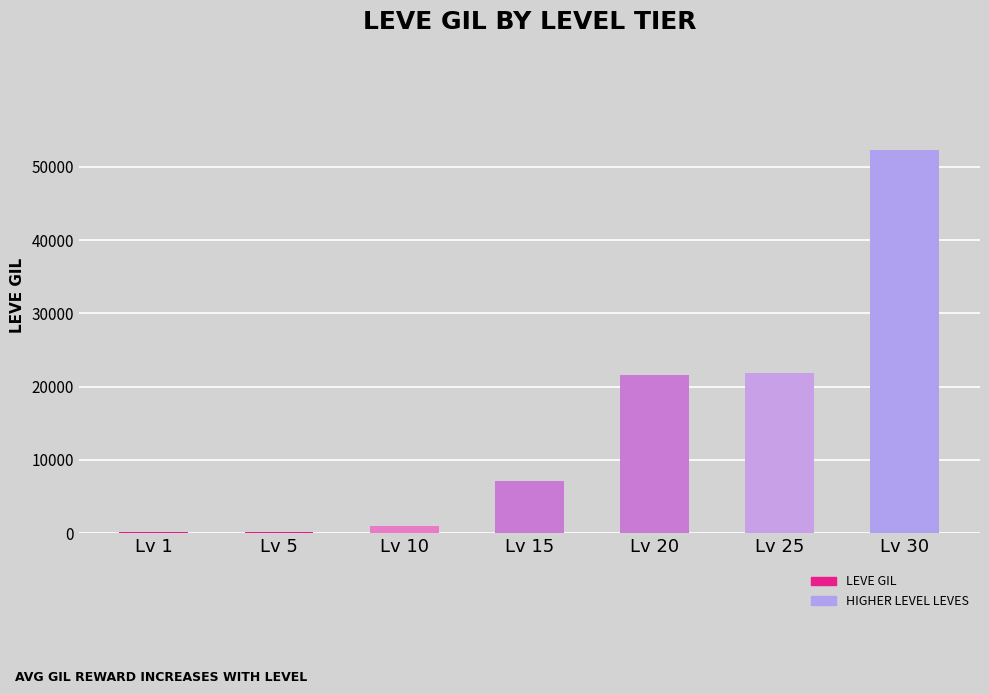

At which label is the value closest to 26190?

Lv 25